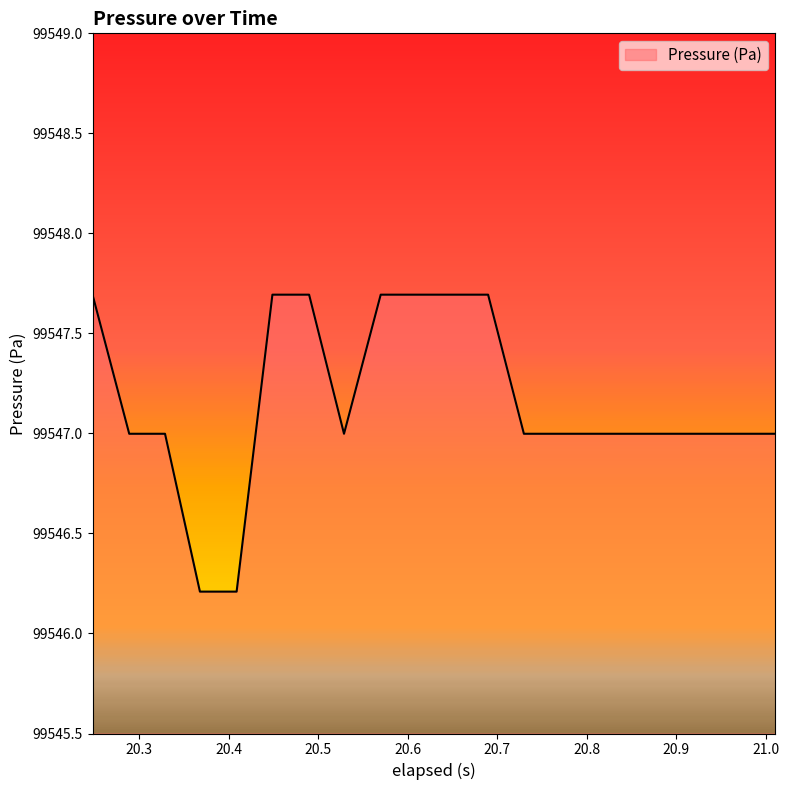

What is the smallest value displayed?

99546.2